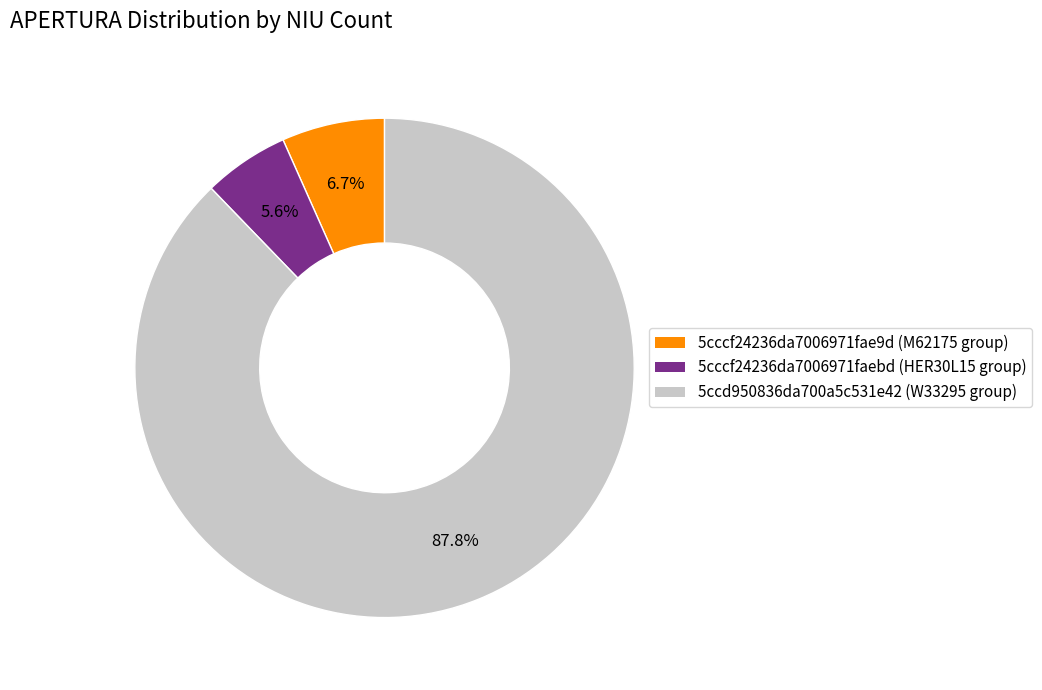

Combined, what portion of the pie is 5ccd950836da700a5c531e42 and 5cccf24236da7006971fae9d?

94.4%